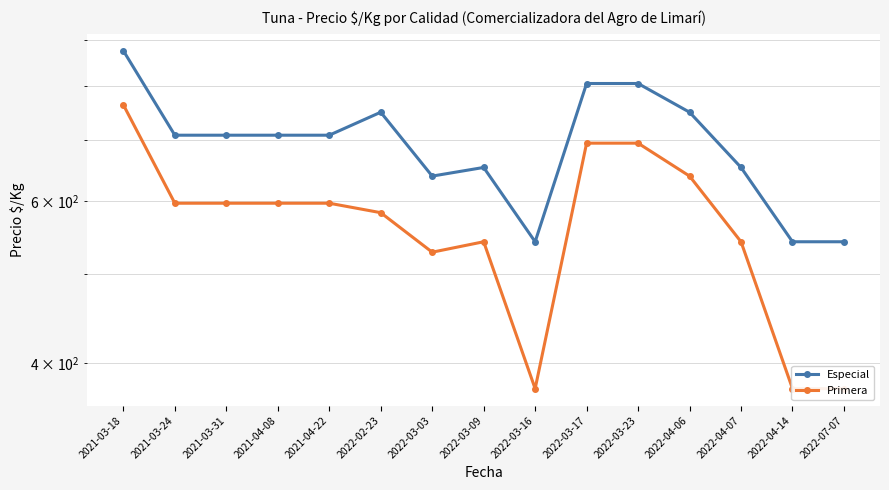

Is this an area chart (filled region under the line)?

No